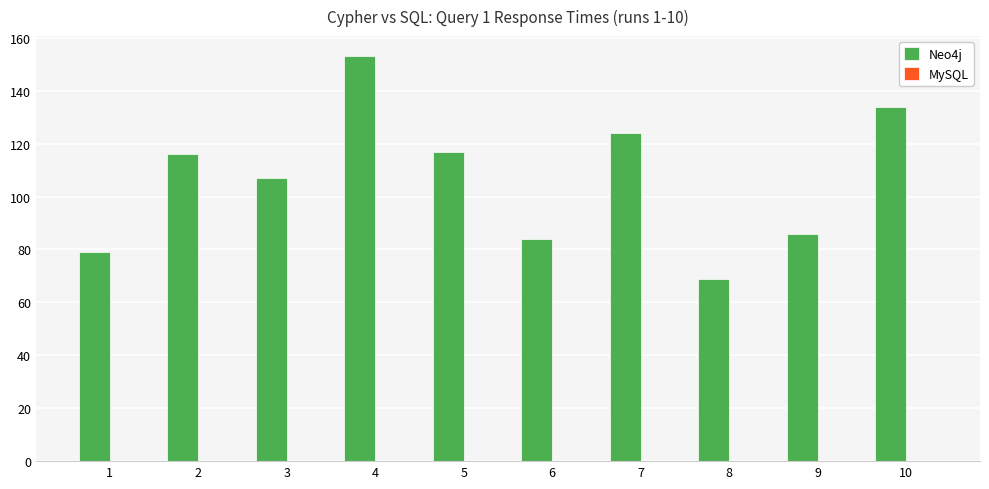

The value of Neo4j at 6 is 84.0. True or false?

True